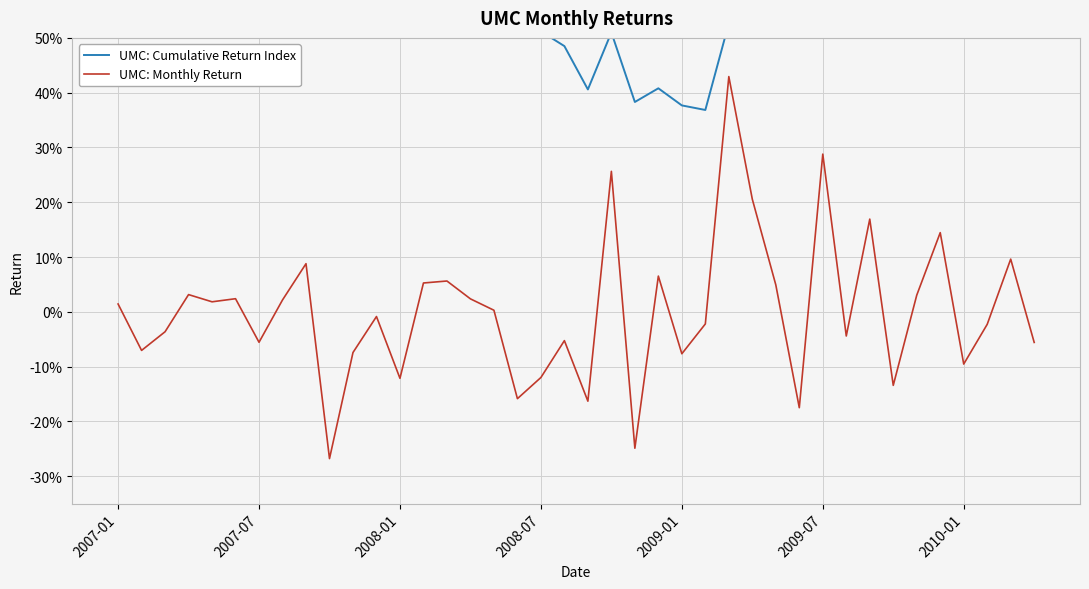

The UMC: Cumulative Return Index series shows 0.2 at 2008-07. True or false?

False